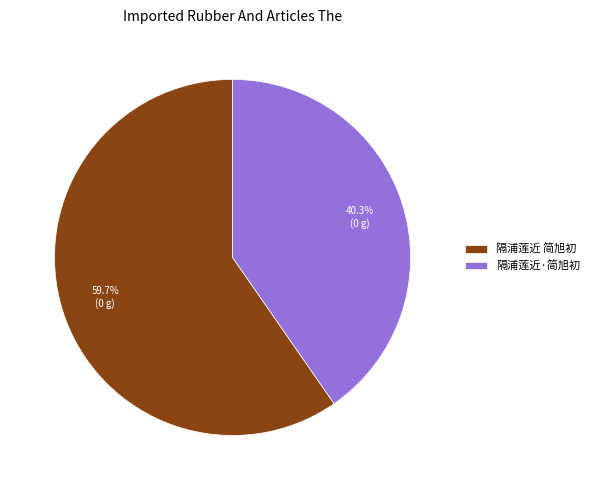

Combined, do 隔浦莲近 简旭初 and 隔浦莲近·简旭初 account for over 50%?

Yes